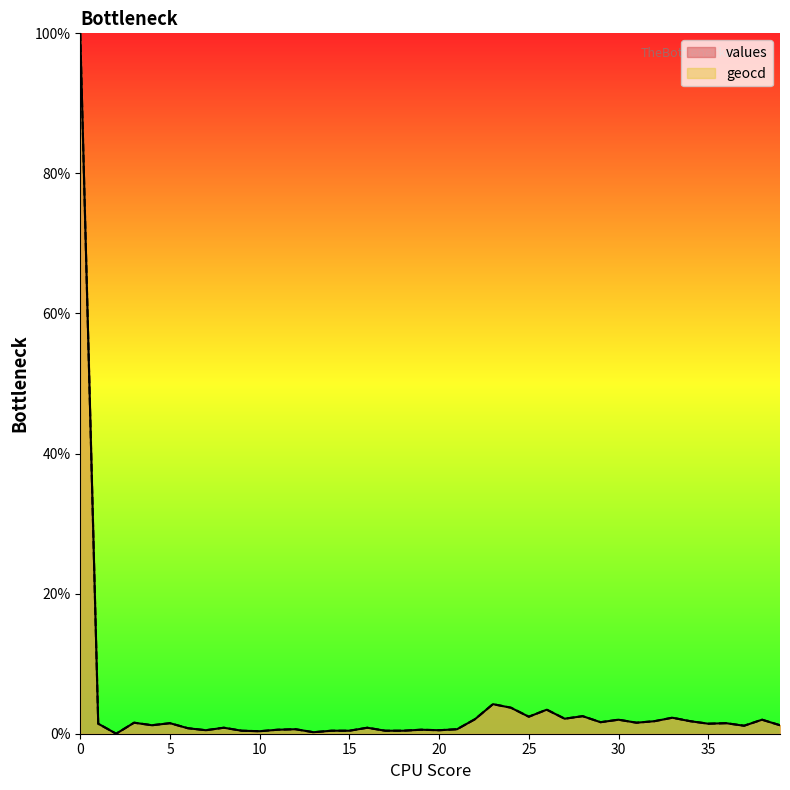

Reading left to right, extract all data points from this chart.

values: 100.0	1.4	0.0	1.6	1.2	1.5	0.8	0.5	0.9	0.4	0.4	0.6	0.6	0.2	0.4	0.4	0.9	0.4	0.4	0.6	0.5	0.6	2.1	4.2	3.7	2.4	3.4	2.1	2.5	1.6	2.0	1.6	1.8	2.3	1.8	1.4	1.5	1.1	2.0	1.2
geocd: 100.0	1.4	0.0	1.6	1.2	1.5	0.8	0.5	0.9	0.4	0.4	0.6	0.6	0.2	0.4	0.4	0.9	0.4	0.4	0.6	0.5	0.6	2.1	4.2	3.7	2.4	3.4	2.1	2.5	1.6	2.0	1.6	1.8	2.3	1.8	1.4	1.5	1.1	2.0	1.2